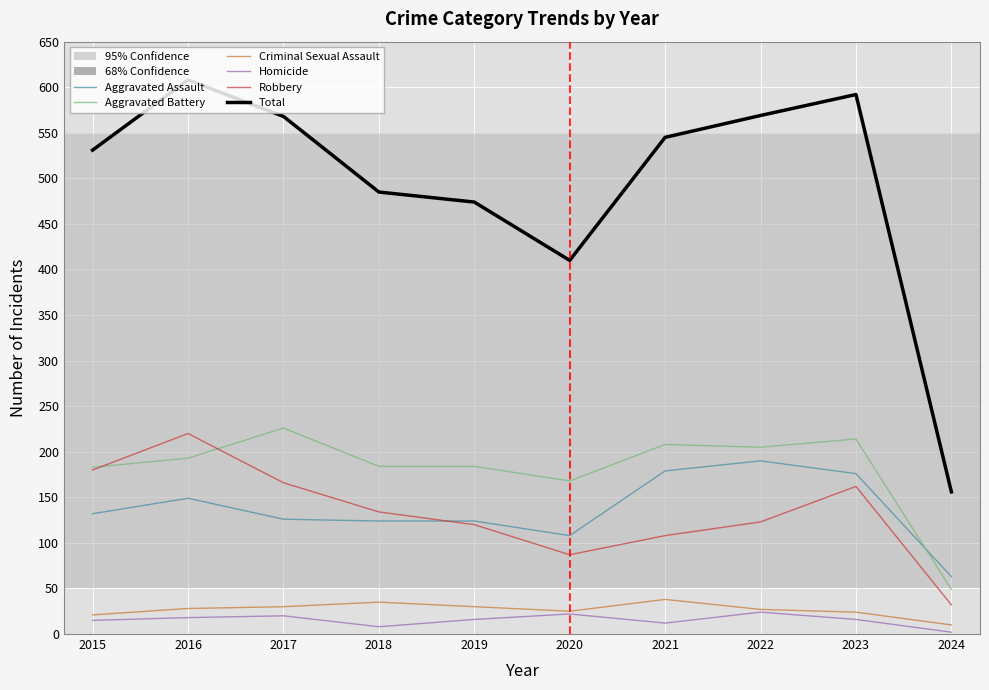

True or false: Aggravated Assault has a value of 176 at 2023.

True